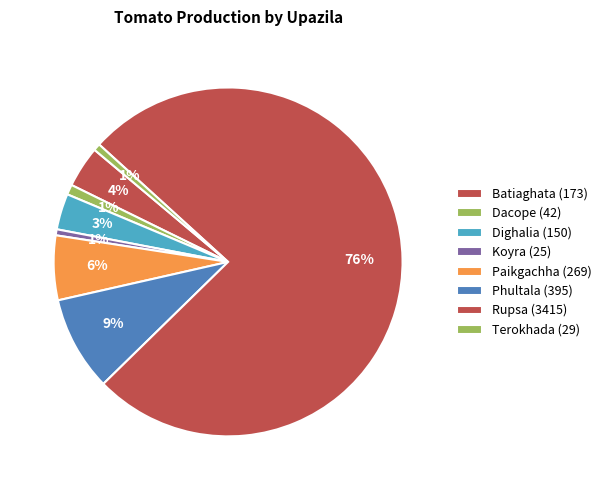

To the nearest percent, what is the average slice percentage?

12%